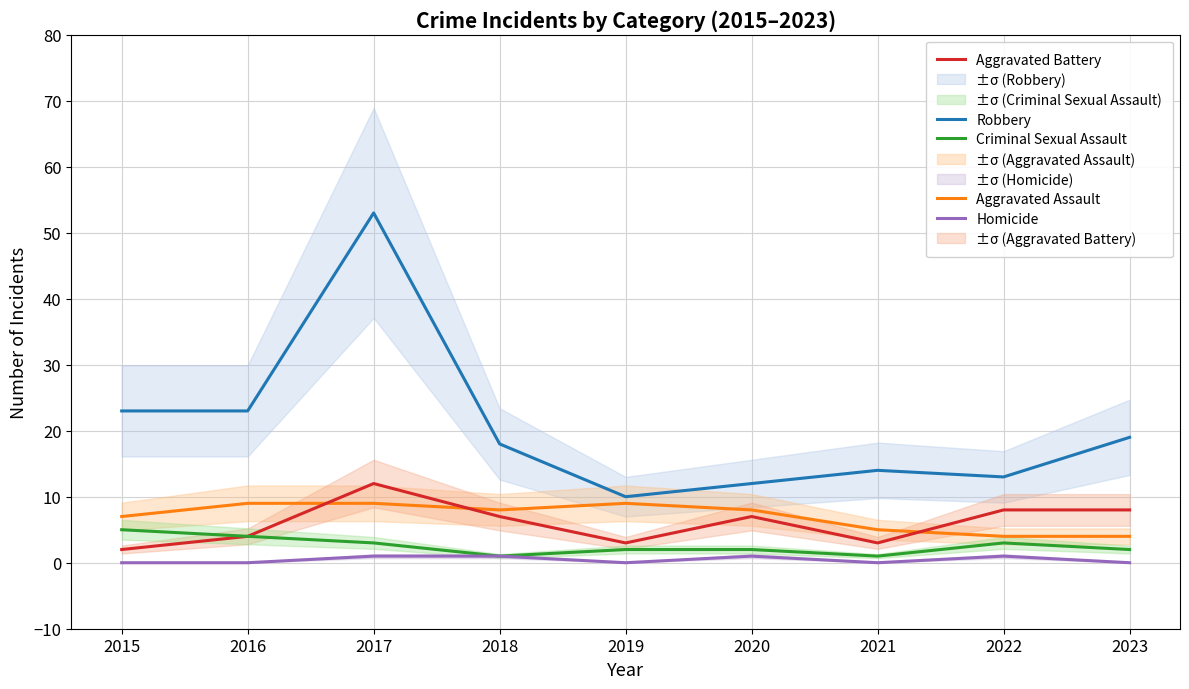

What is the total value across all series at 2023?

33